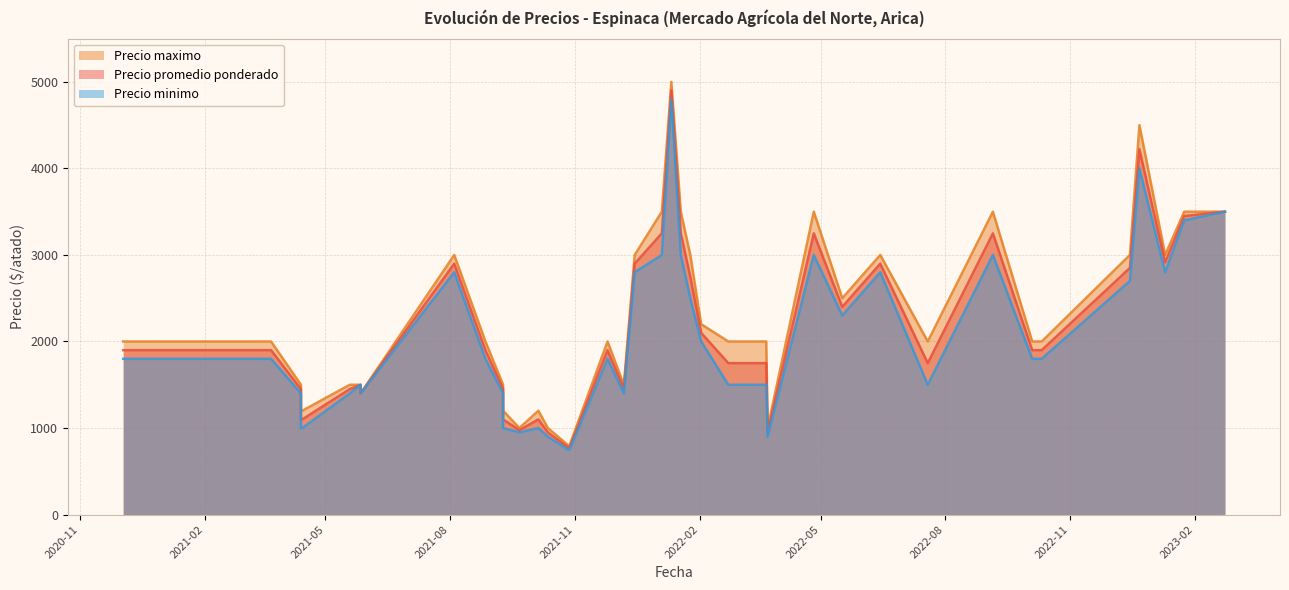

List the series in order of their overall mean, lowest first.

Precio minimo, Precio promedio ponderado, Precio maximo